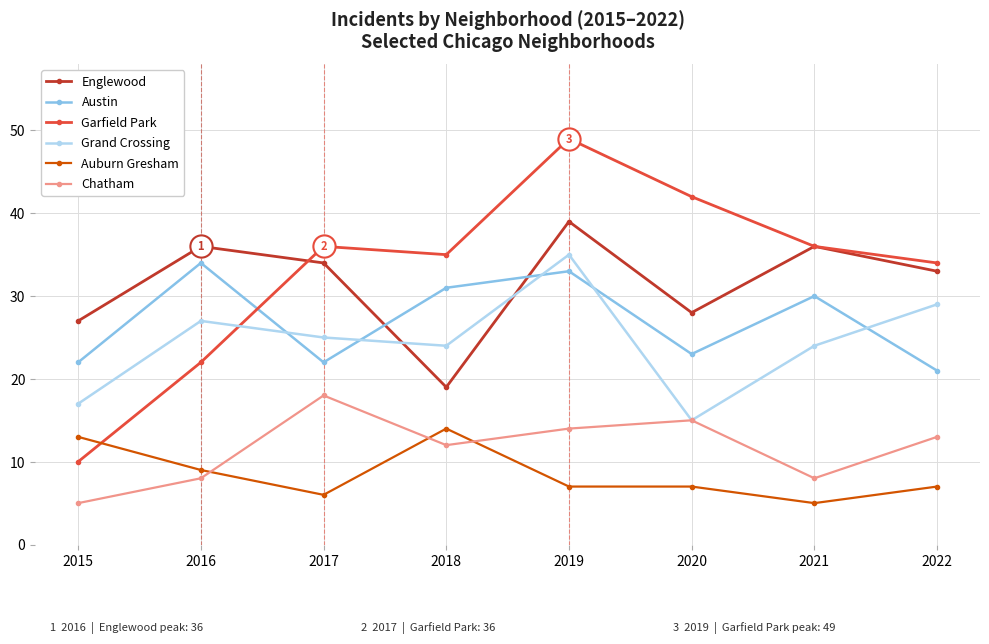

At which category is the sum across all series the highest?

2019